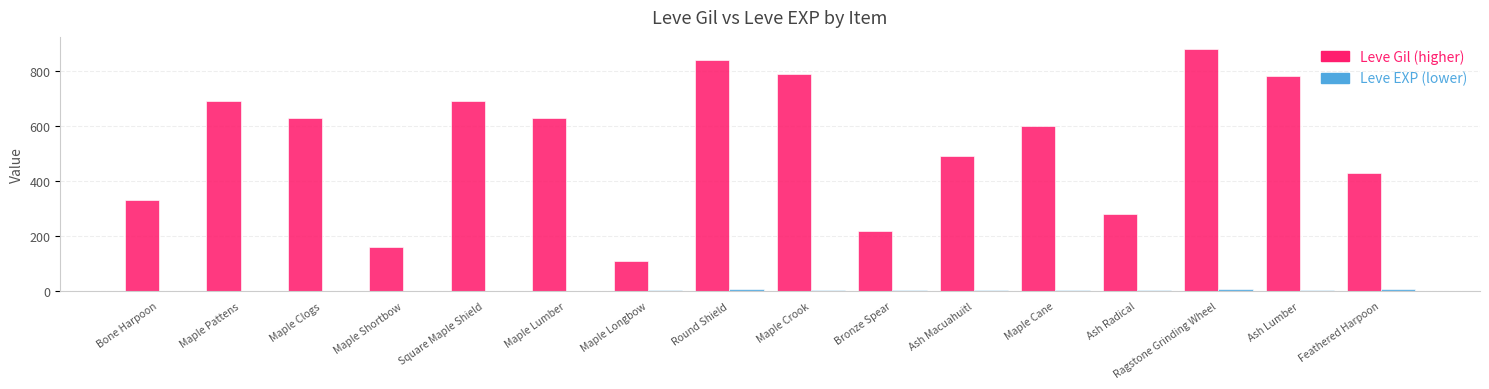

At which category is the sum across all series the highest?

Ragstone Grinding Wheel